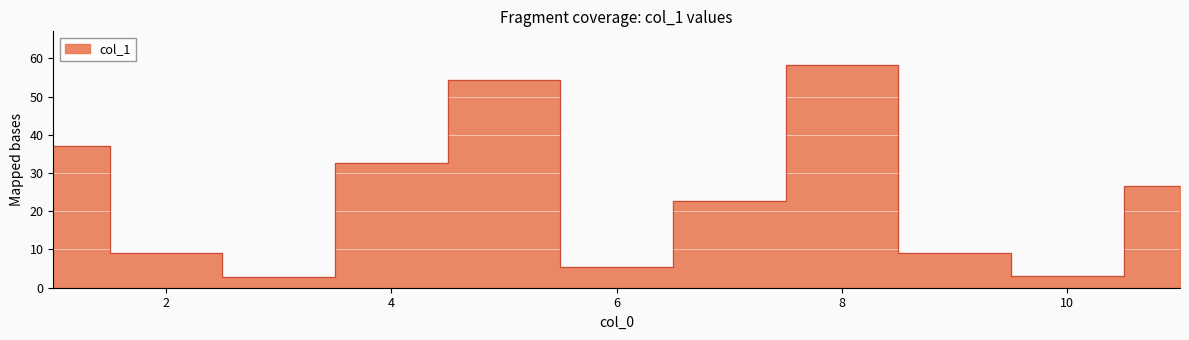

Where is the data nearest to the value 30?

4